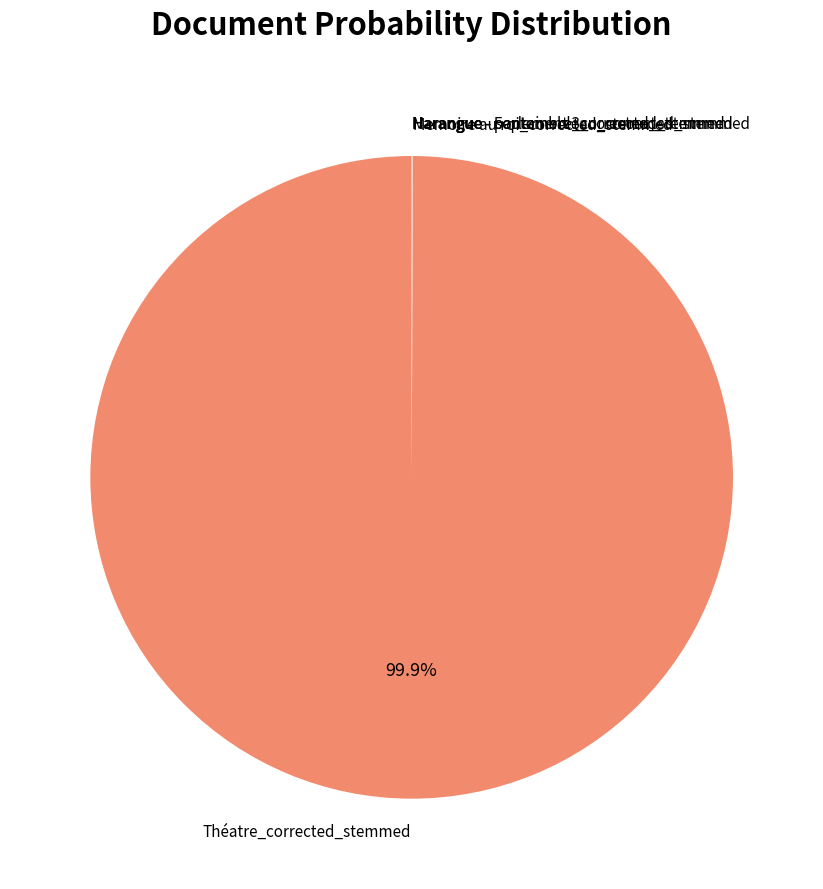

Which slice is the largest?

Théatre_corrected_stemmed